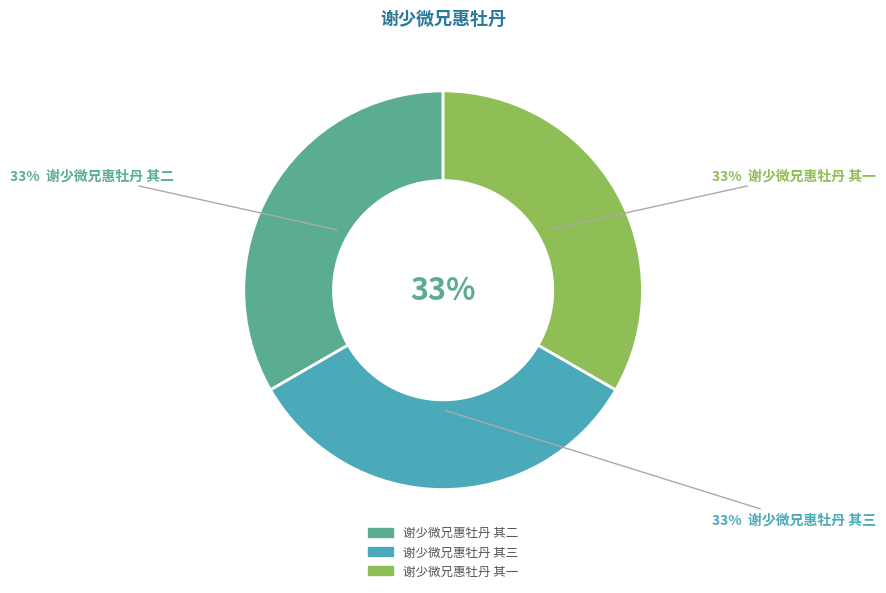

True or false: 谢少微兄惠牡丹 其二 accounts for 47% of the total.

False